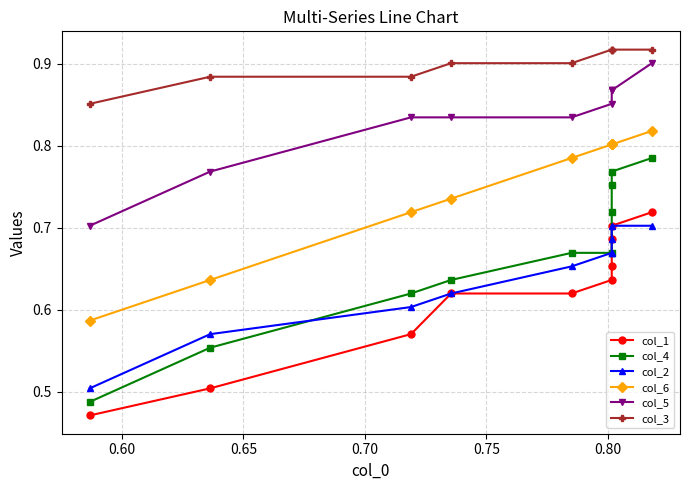

Is it true that col_2 equals 0.8 at 0.70?

False